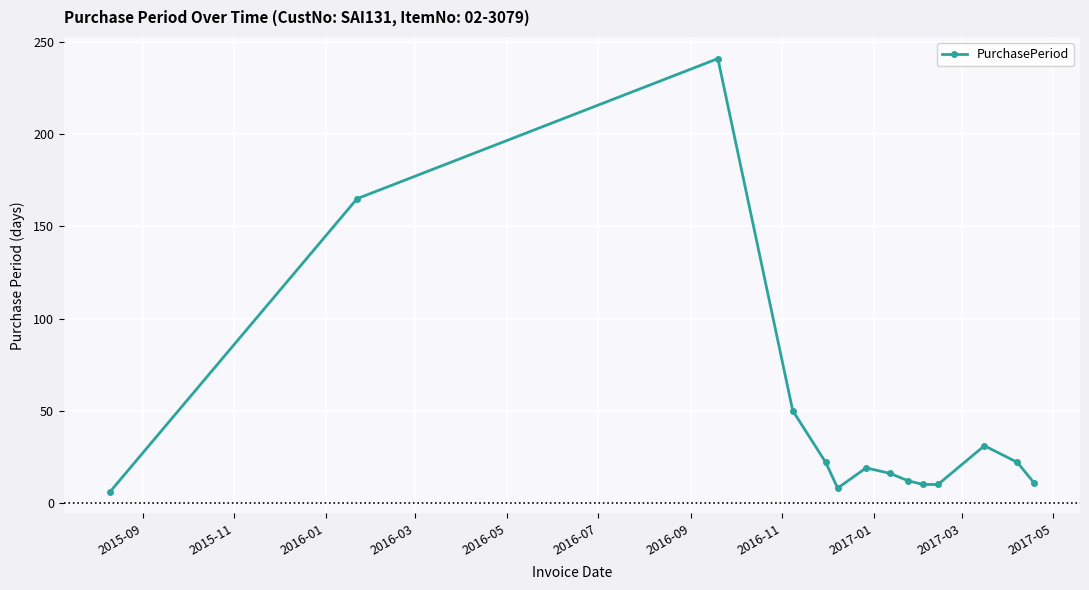

What is the greatest value displayed?

241